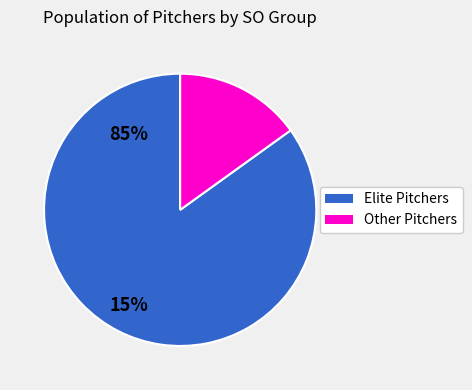

Does any single category account for the majority?

Yes